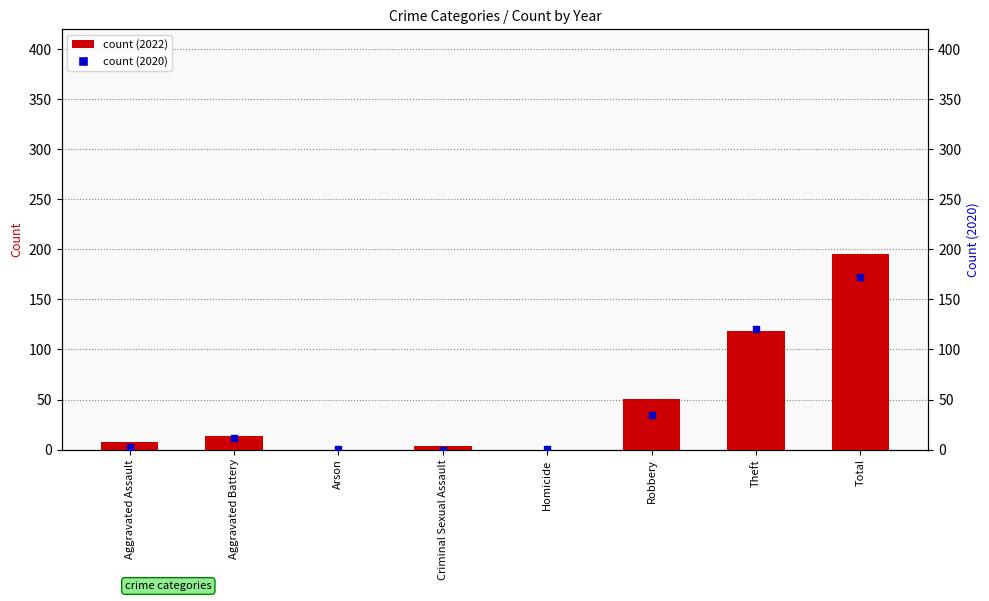

Which series contains the highest Y value?

count (2022)